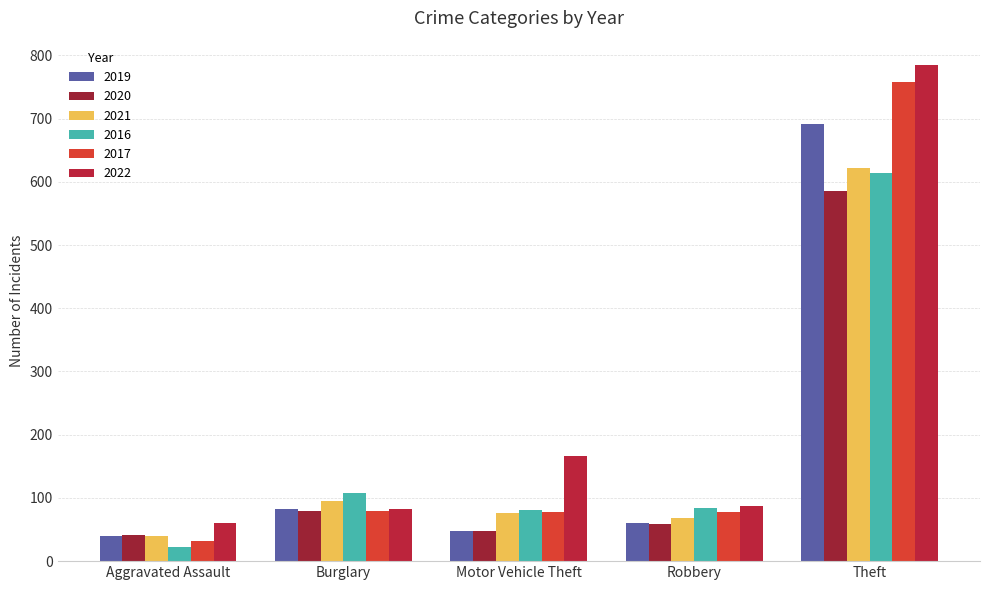

Which series has the largest total across all categories?

2022